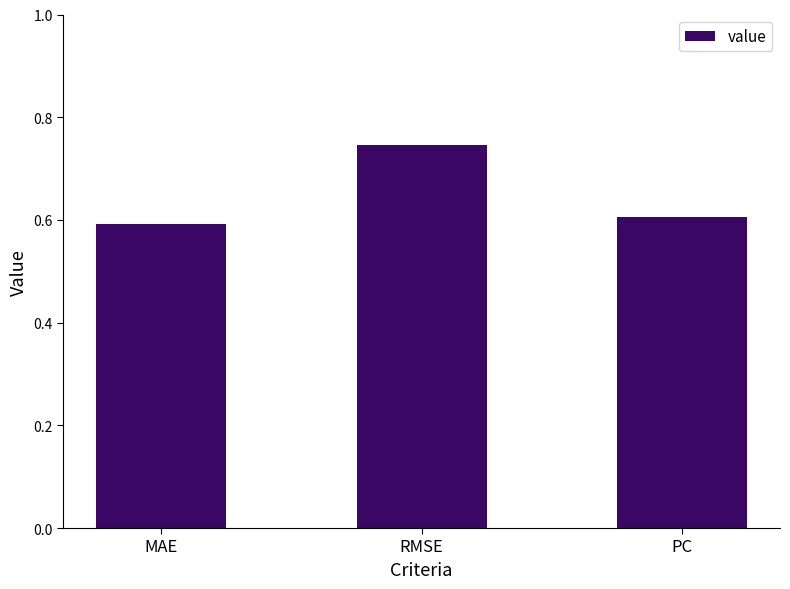

What position from the left is MAE?

1